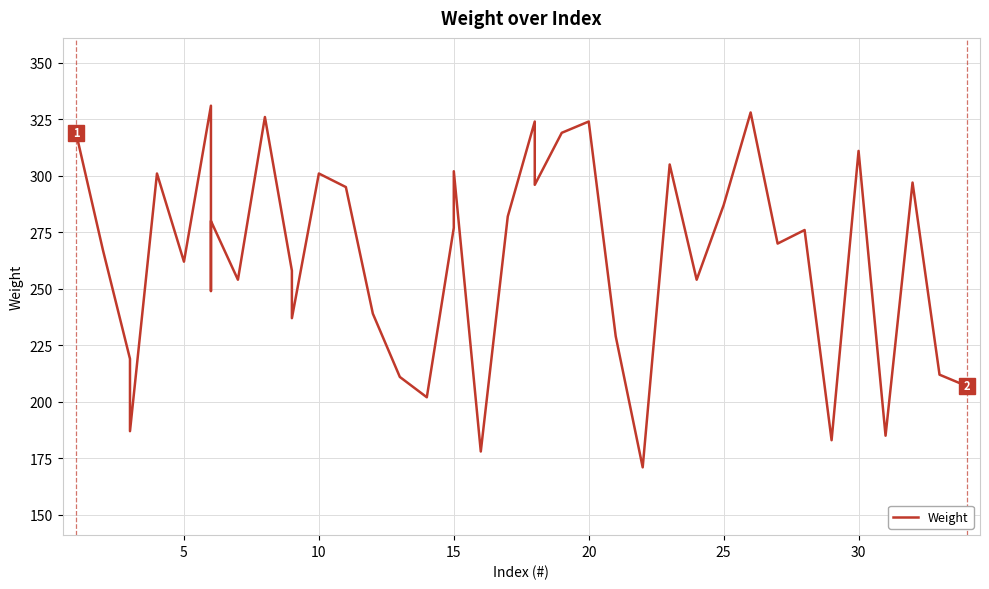

Count the number of values greater than 276.

19